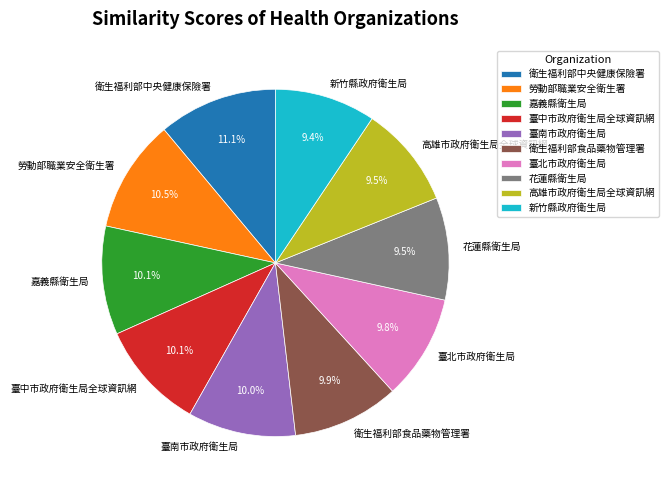

The 臺中市政府衛生局全球資訊網 slice represents 10% of the pie. True or false?

True